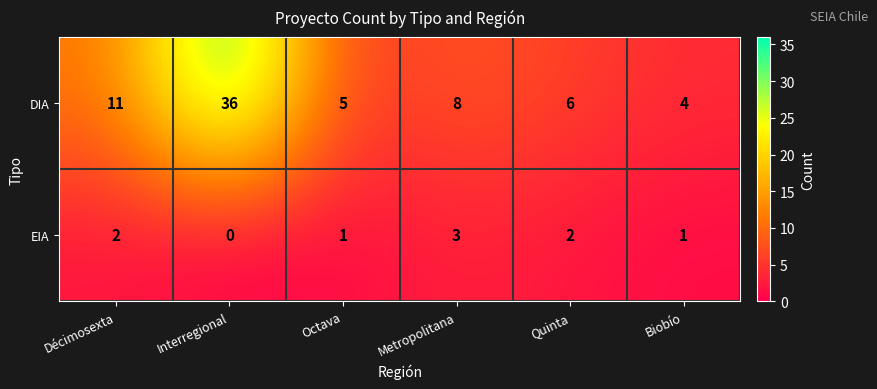

The DIA series shows 2 at Octava. True or false?

False